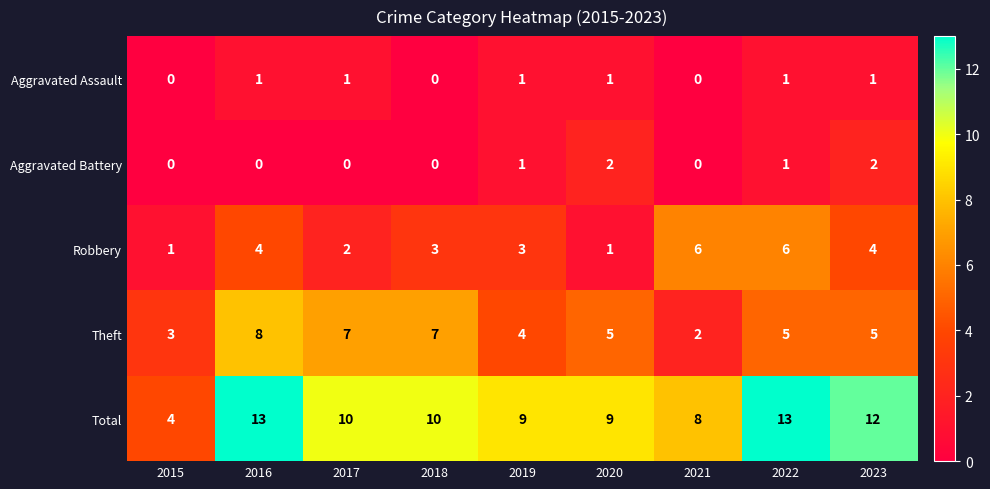

What is the difference between the highest and lowest values at 2016?

13